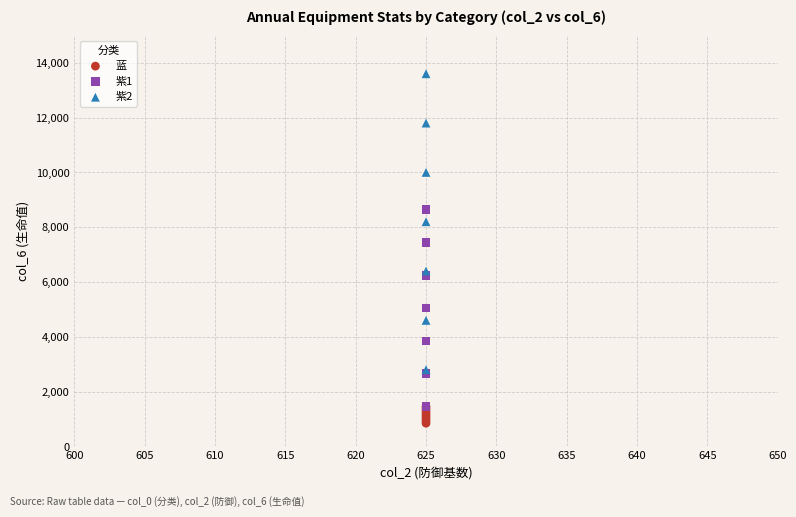

What are all the series names shown in the legend?

蓝, 紫1, 紫2